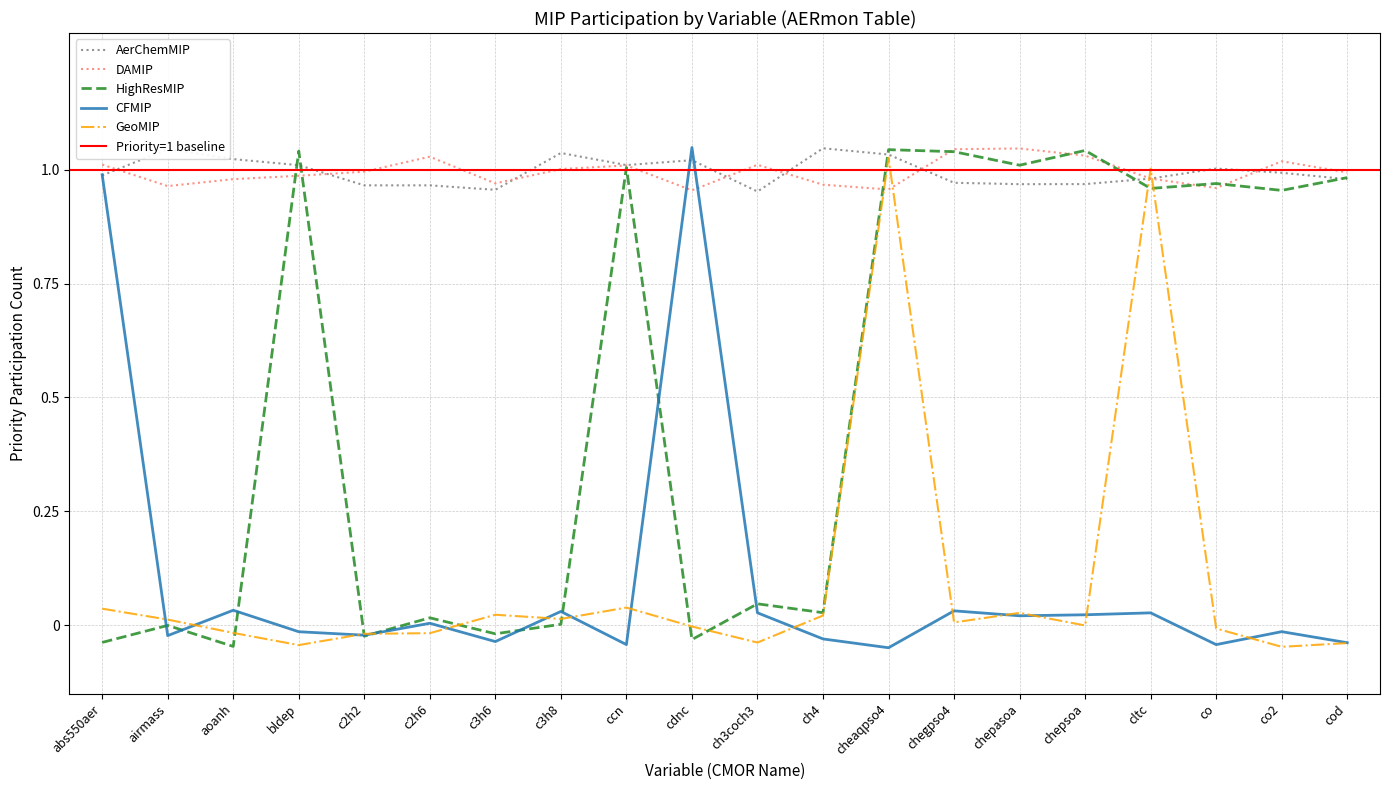

At which category is the sum across all series the highest?

cheaqpso4